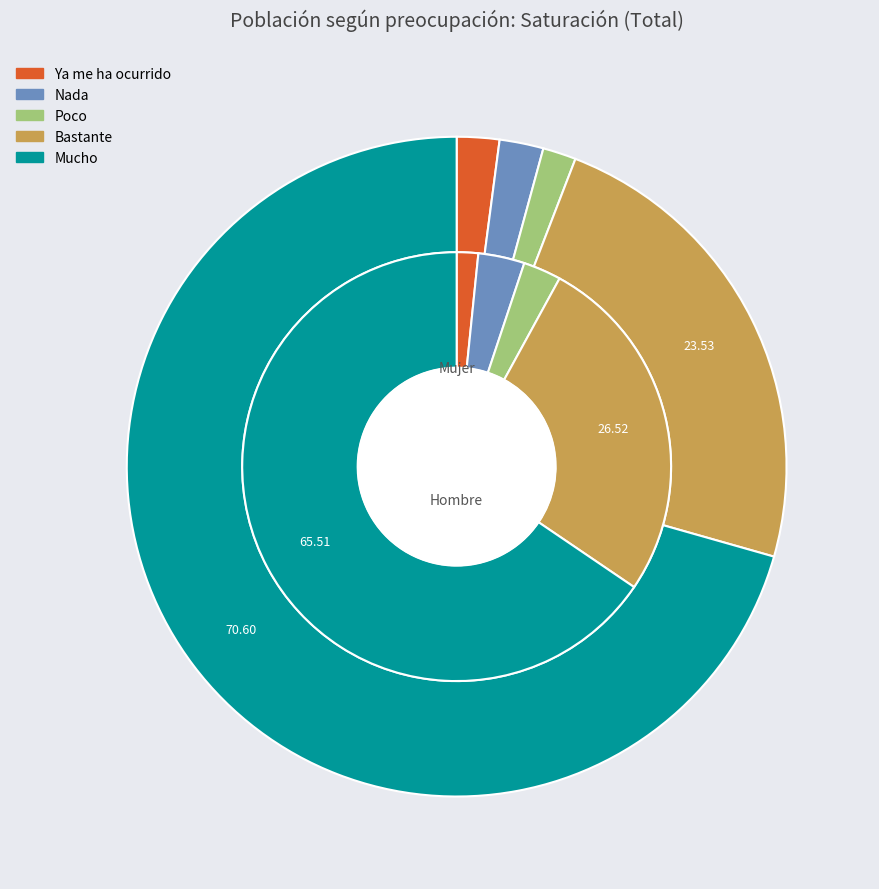

True or false: values_hombre accounts for 2% of the total.

True